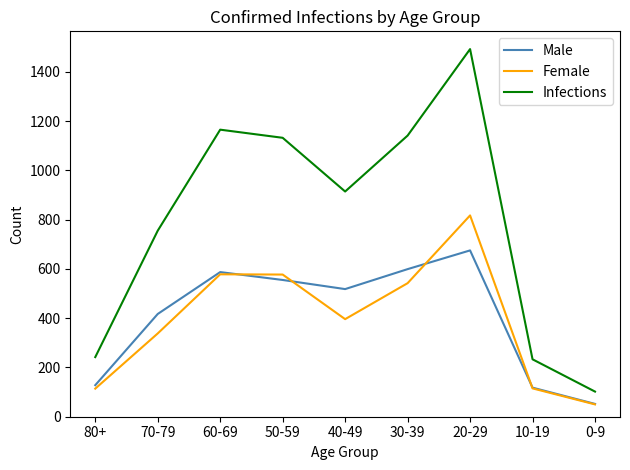

What is the average value of the Infections series?

797